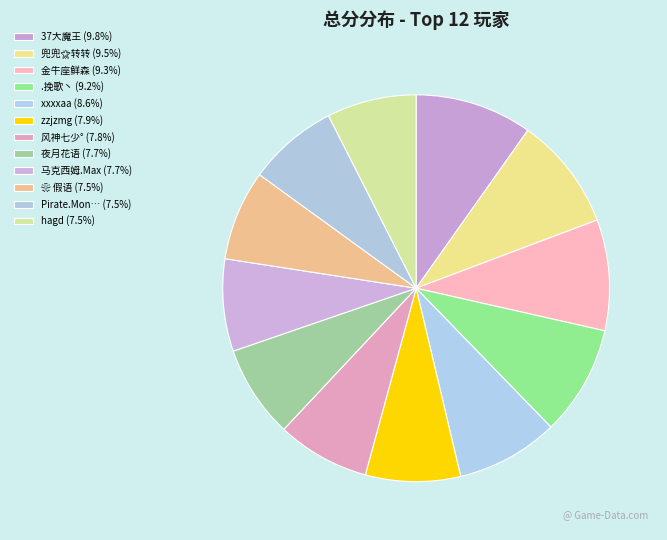

How many segments does this pie chart have?

12